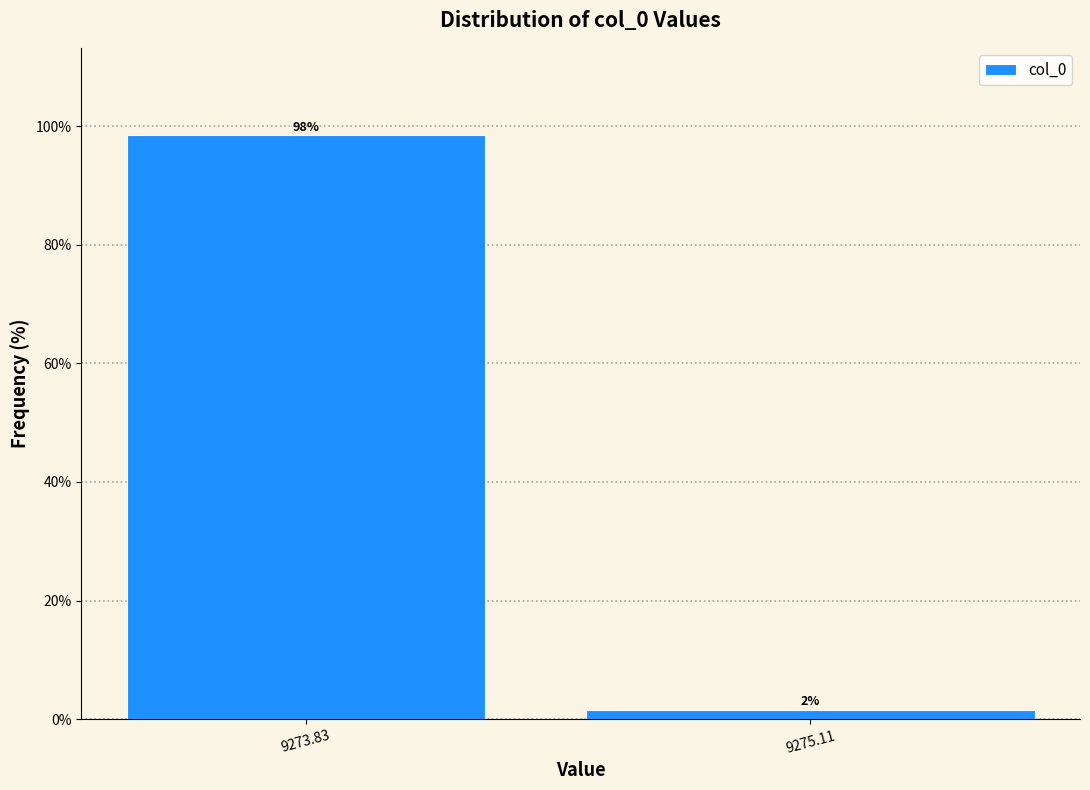

Which has a higher value, 9273.83 or 9275.11?

9273.83